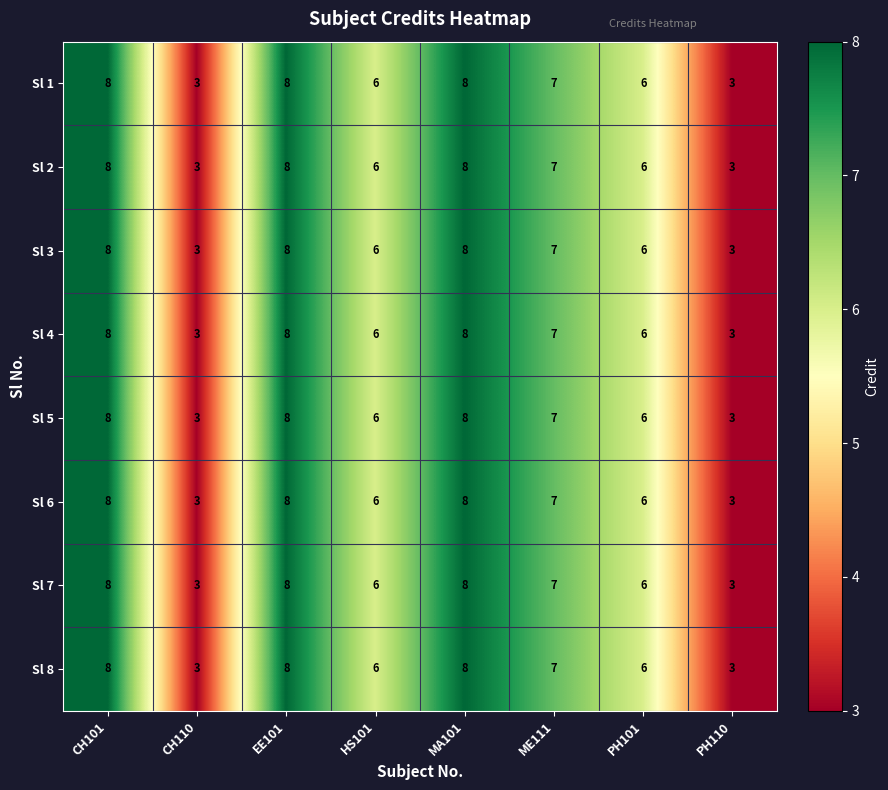

How many series are shown in this chart?

8